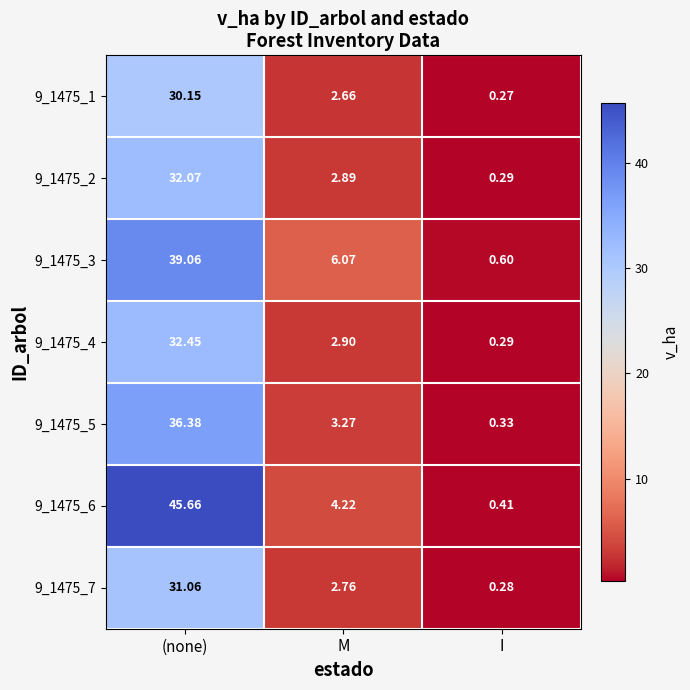

What is the maximum value shown in the chart?

45.7